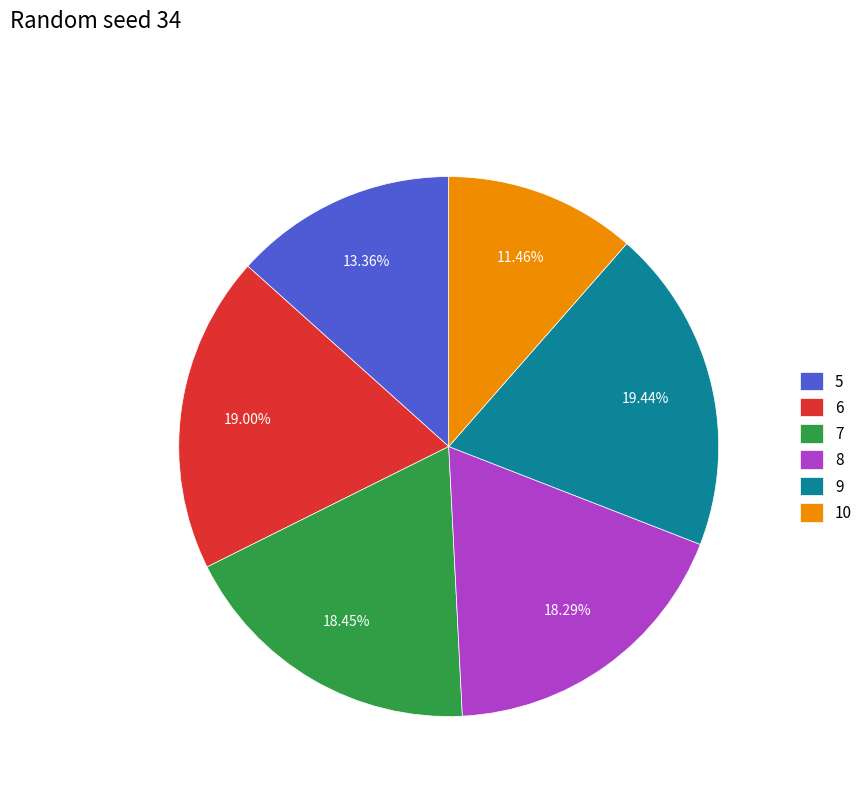

True or false: 8 accounts for 25% of the total.

False